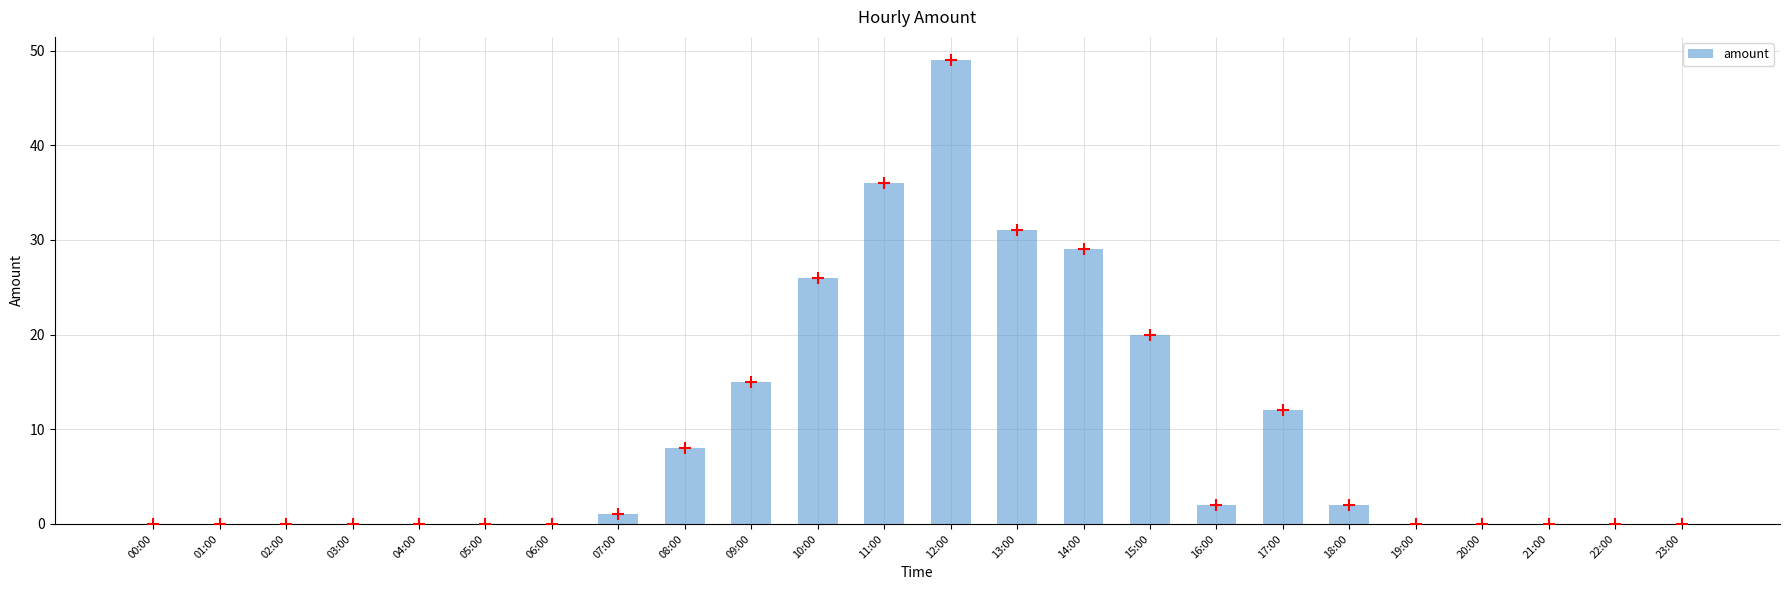

Which has a higher value, 16:00 or 19:00?

16:00